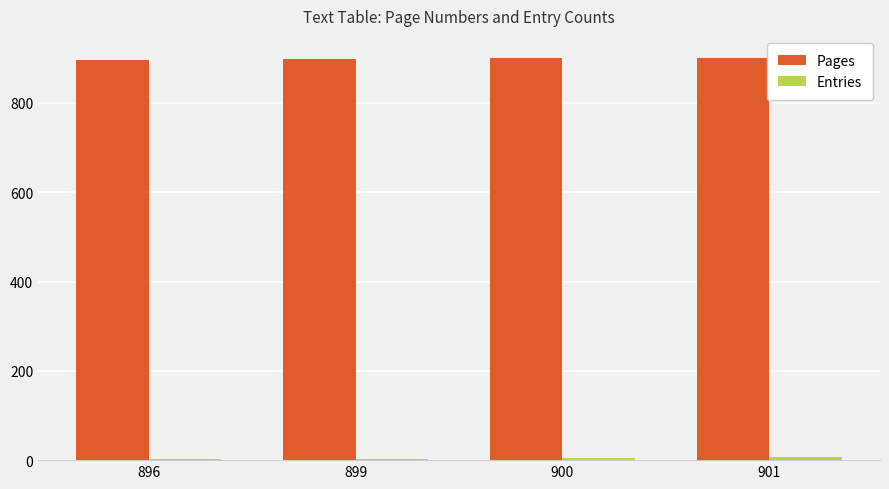

Which series has the largest total across all categories?

Pages